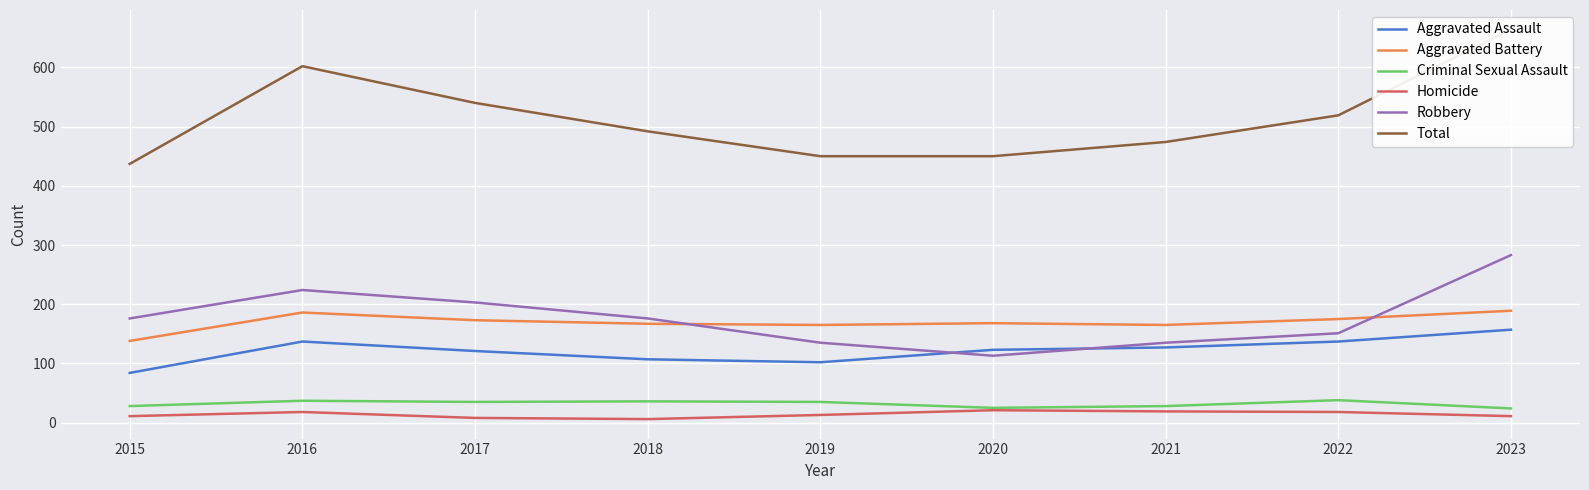

Reading right to left, what are all the values shown in this chart?

Aggravated Assault: 2023=157	2022=137	2021=127	2020=123	2019=102	2018=107	2017=121	2016=137	2015=84
Aggravated Battery: 2023=189	2022=175	2021=165	2020=168	2019=165	2018=167	2017=173	2016=186	2015=138
Criminal Sexual Assault: 2023=24	2022=38	2021=28	2020=25	2019=35	2018=36	2017=35	2016=37	2015=28
Homicide: 2023=11	2022=18	2021=19	2020=21	2019=13	2018=6	2017=8	2016=18	2015=11
Robbery: 2023=283	2022=151	2021=135	2020=113	2019=135	2018=176	2017=203	2016=224	2015=176
Total: 2023=664	2022=519	2021=474	2020=450	2019=450	2018=492	2017=540	2016=602	2015=437